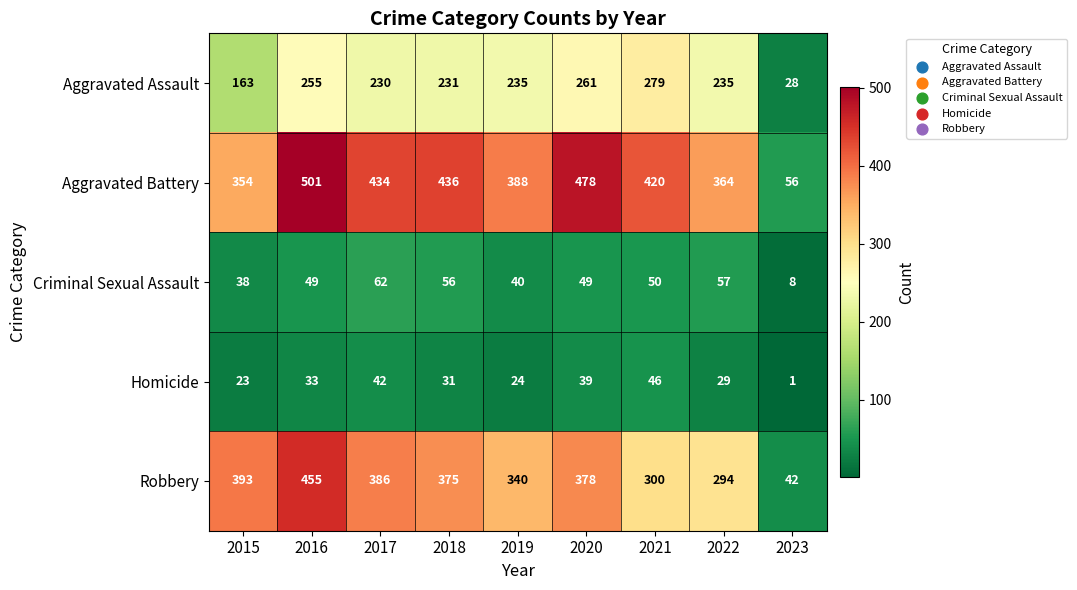

The Aggravated Assault series shows 235 at 2019. True or false?

True